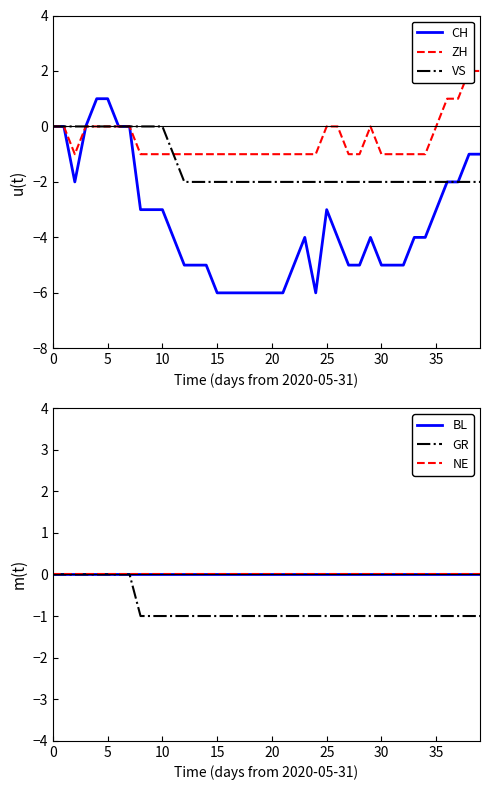

True or false: GR has more than 2 points higher than both neighbors.

False